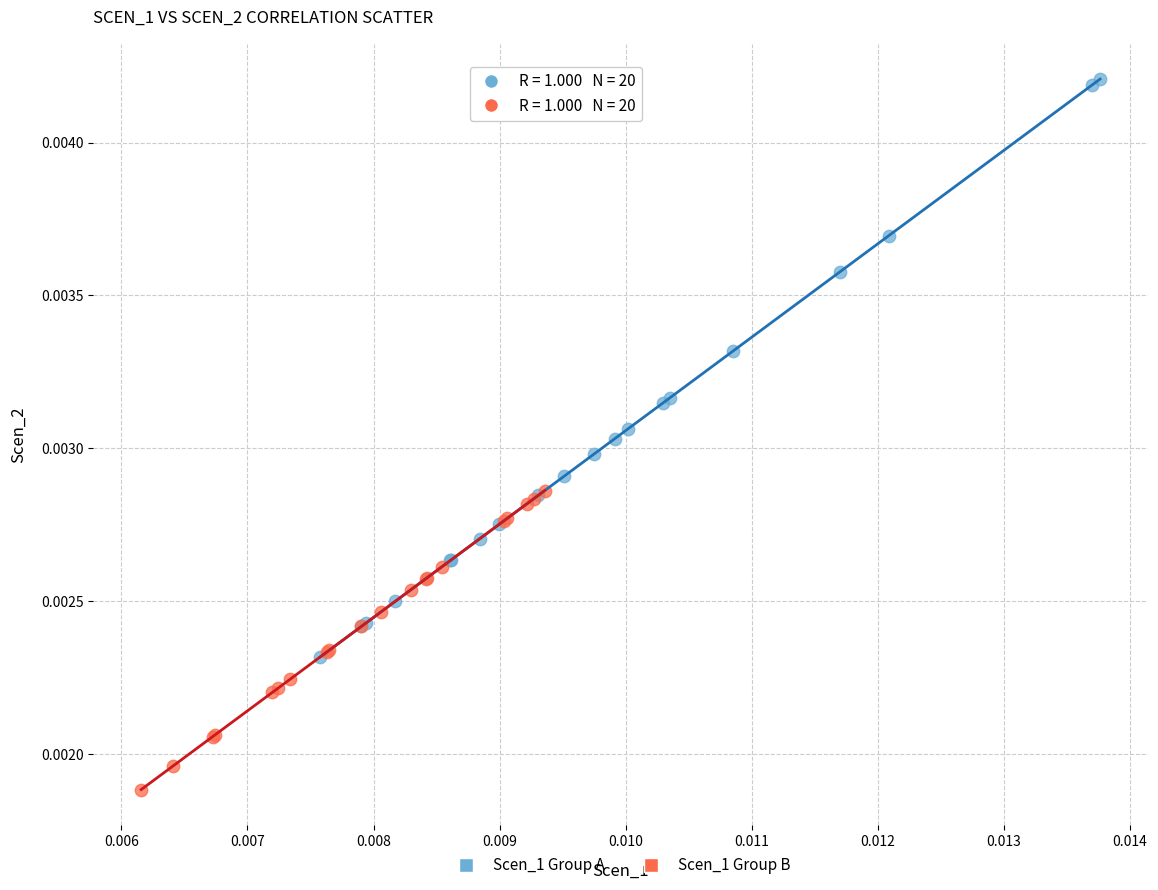

What are all the series names shown in the legend?

Scen_1 Group A, Scen_1 Group B